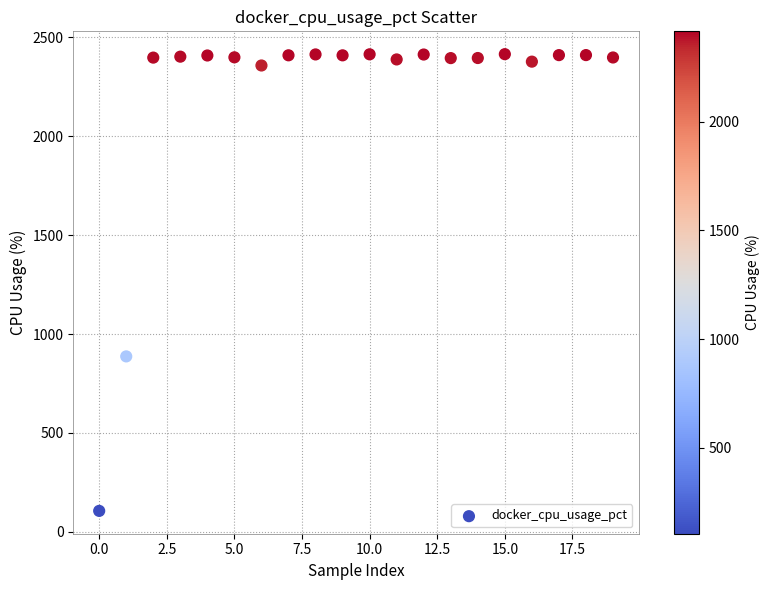

What Y value in the scatter plot is closest to 1260?

887.0